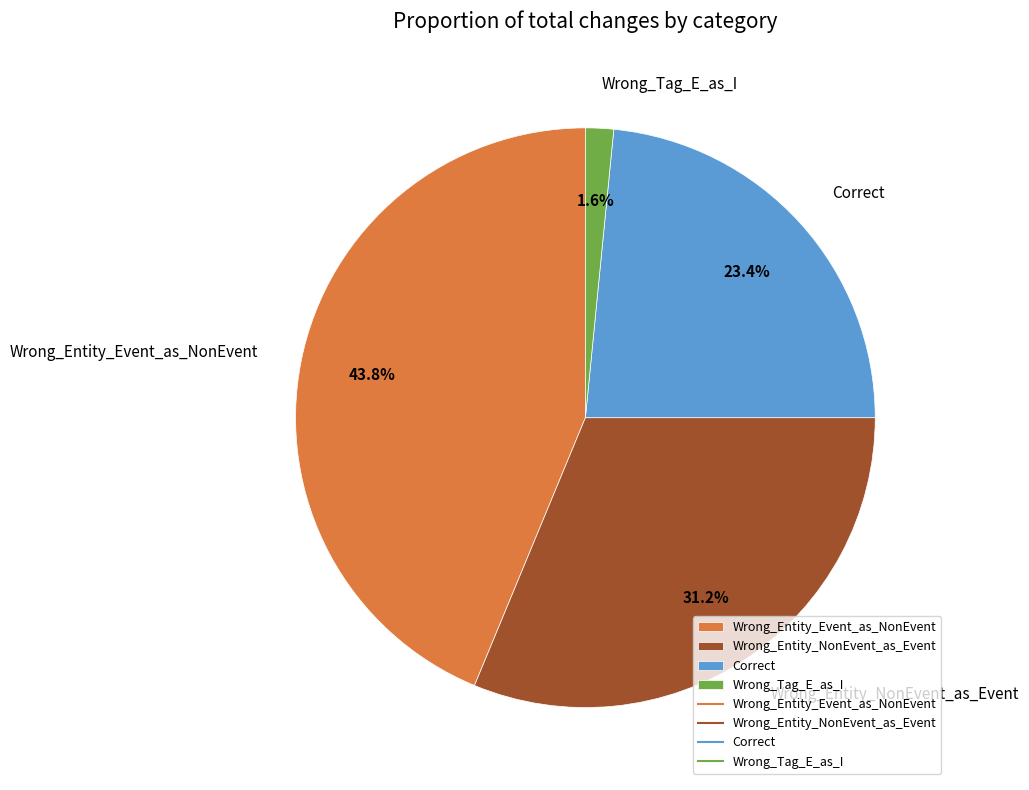

Does any single category account for the majority?

No